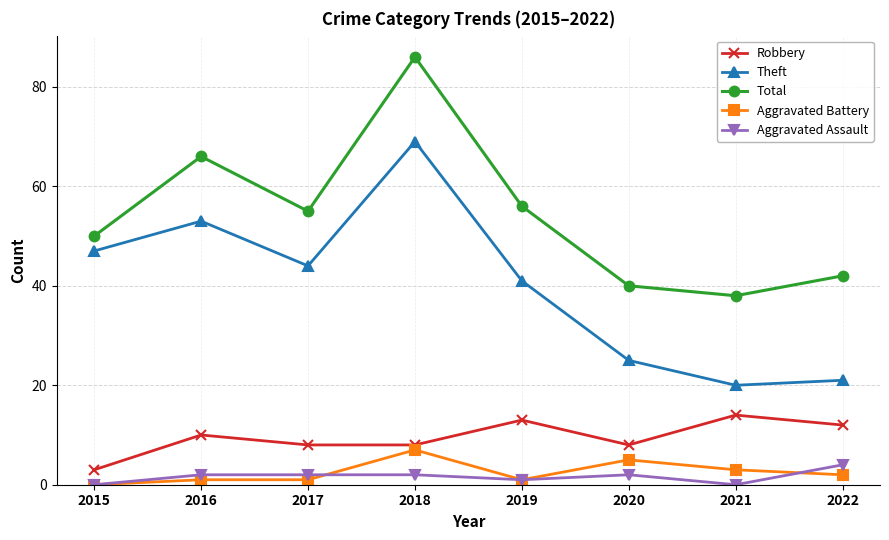

The value of Total at 2016 is 66. True or false?

True